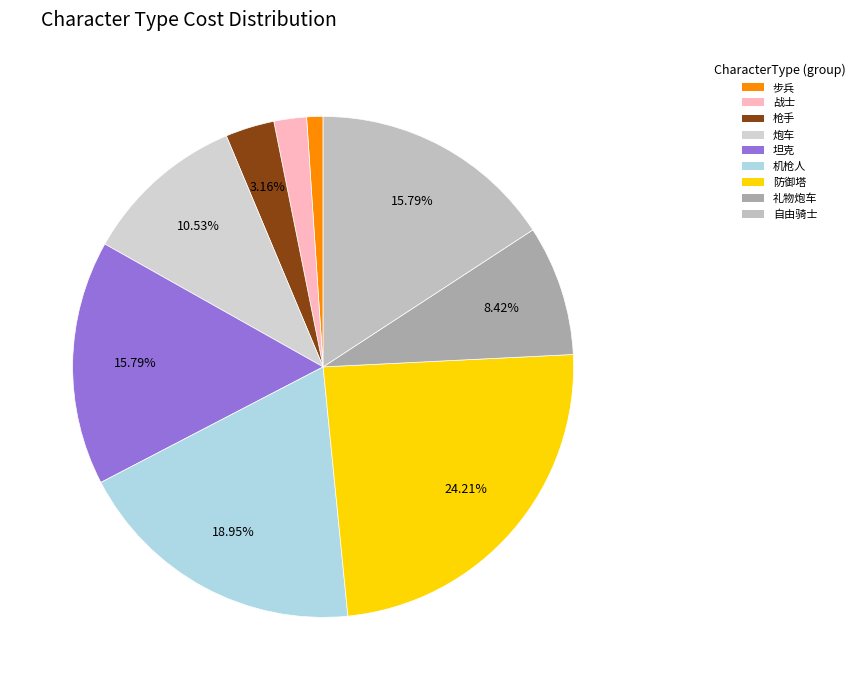

Does any single category account for the majority?

No